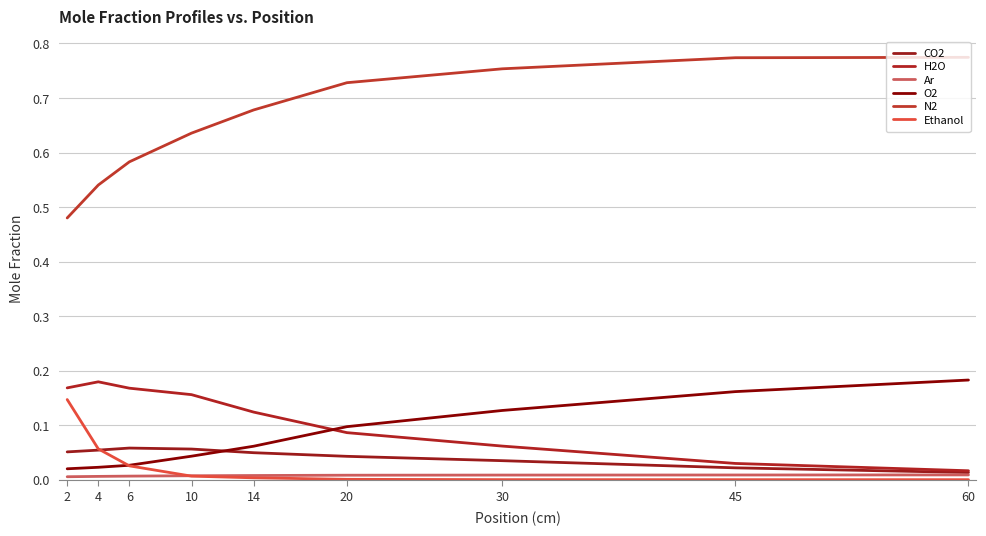

What are all the series names shown in the legend?

CO2, H2O, Ar, O2, N2, Ethanol